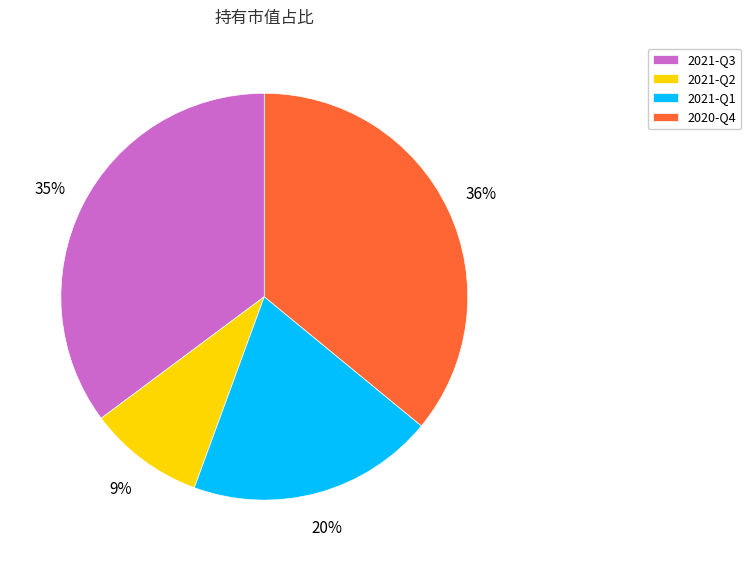

Which category has the biggest portion of the pie?

2020-Q4